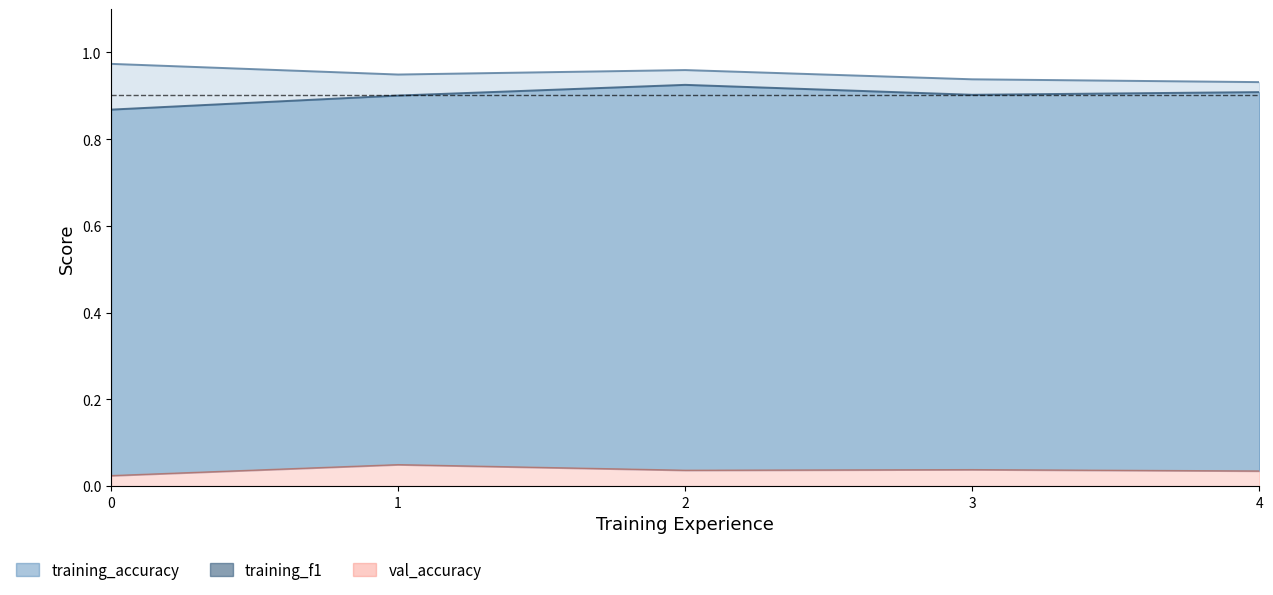

Rank the series at 0 from lowest to highest value.

val_accuracy, training_f1, training_accuracy